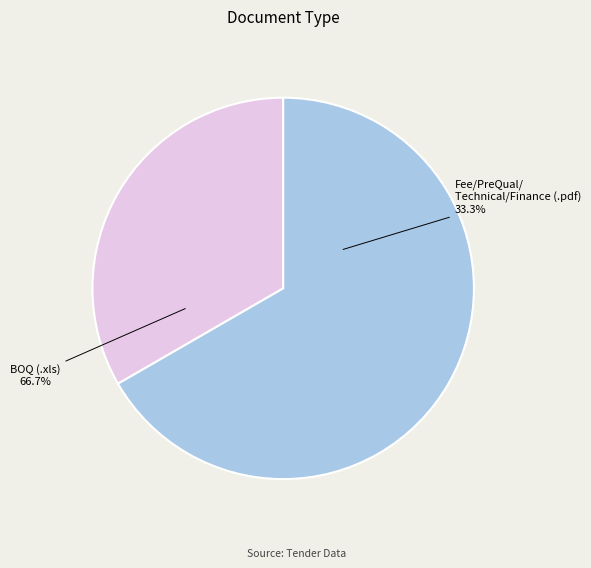

How much of the chart is everything except BOQ (.xls)?

33.3%